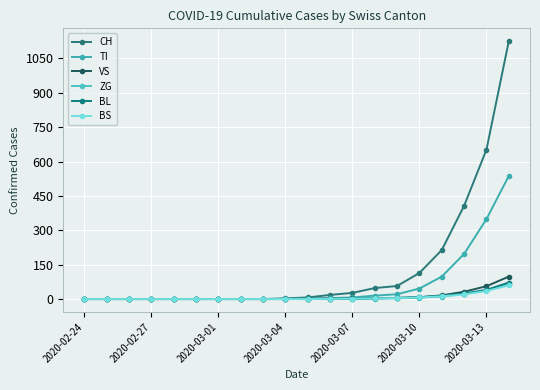

True or false: BS has more than 0 interior local peaks.

False